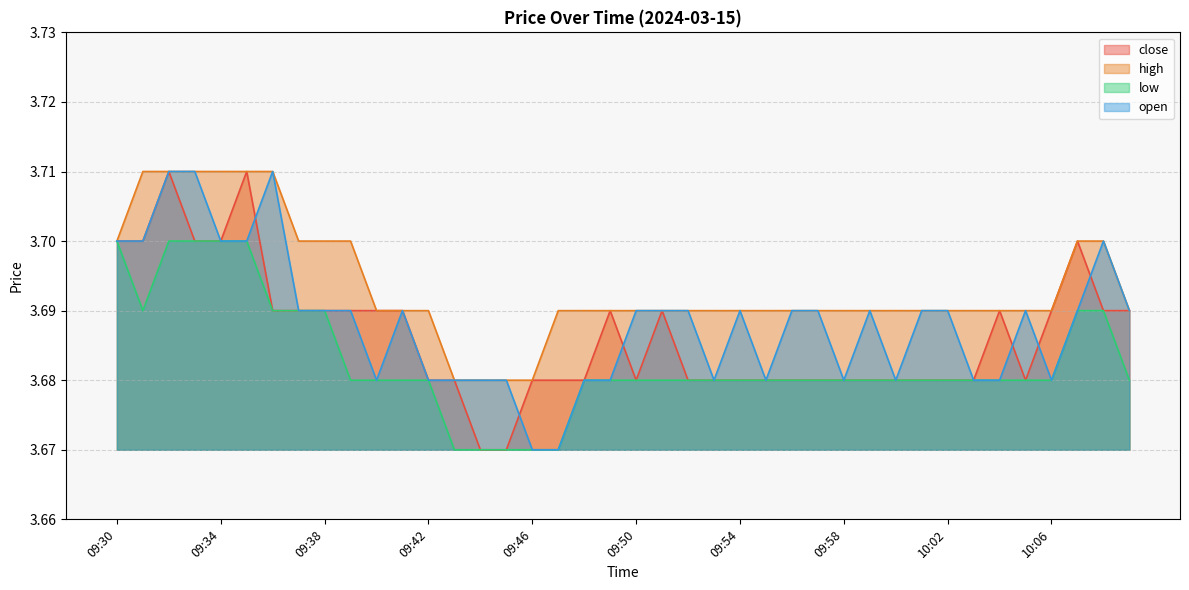

Between 09:51 and 10:04, which is larger?

09:51